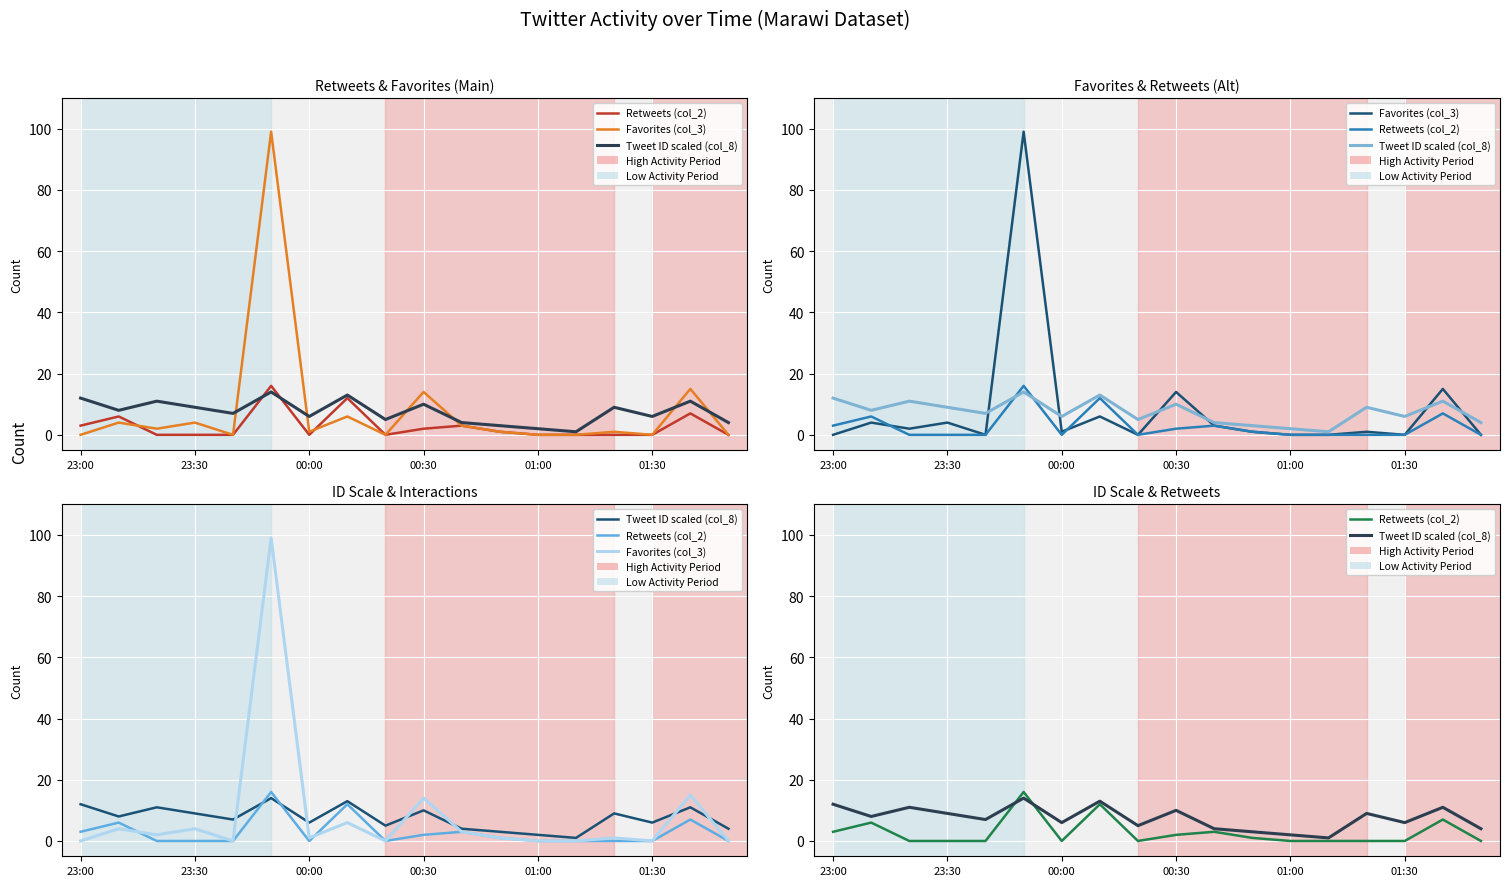

What is the spread (max minus min) of values at 00:30?

12